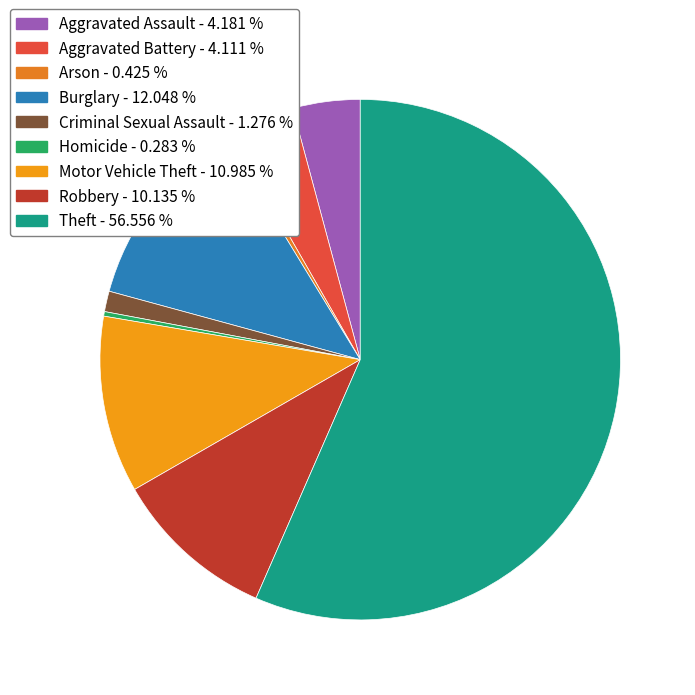

To the nearest percent, what portion does Theft represent?

57%